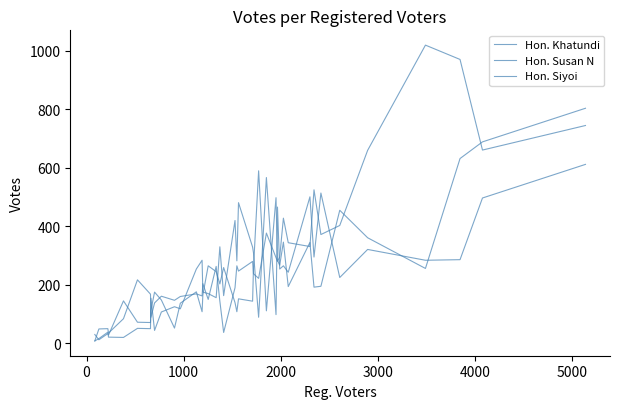

Is this an area chart (filled region under the line)?

No